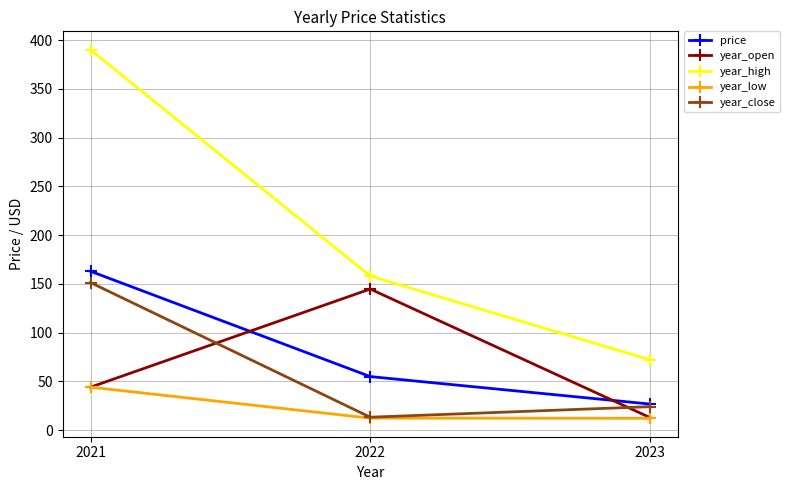

At which label is year_high closest to 231?

2022